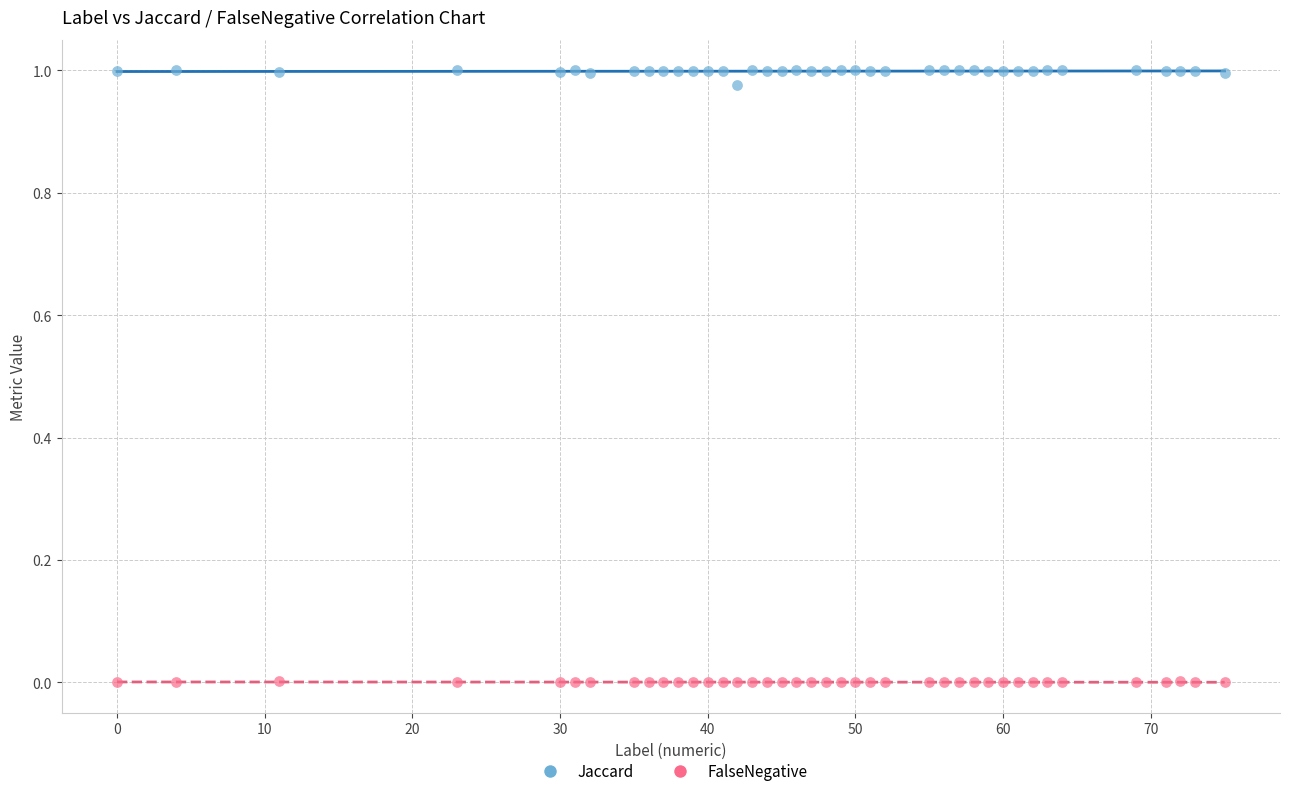

Which series reaches the maximum Y coordinate?

Jaccard